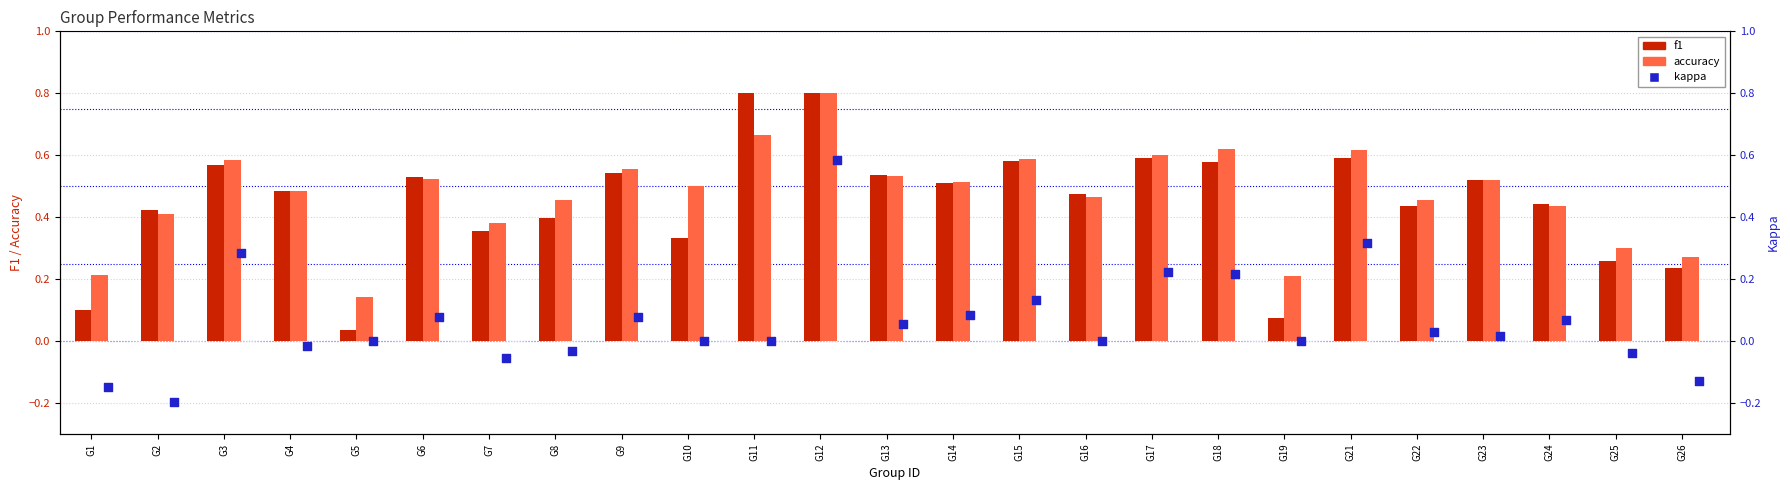

What is the total value across all series at G16?

0.9